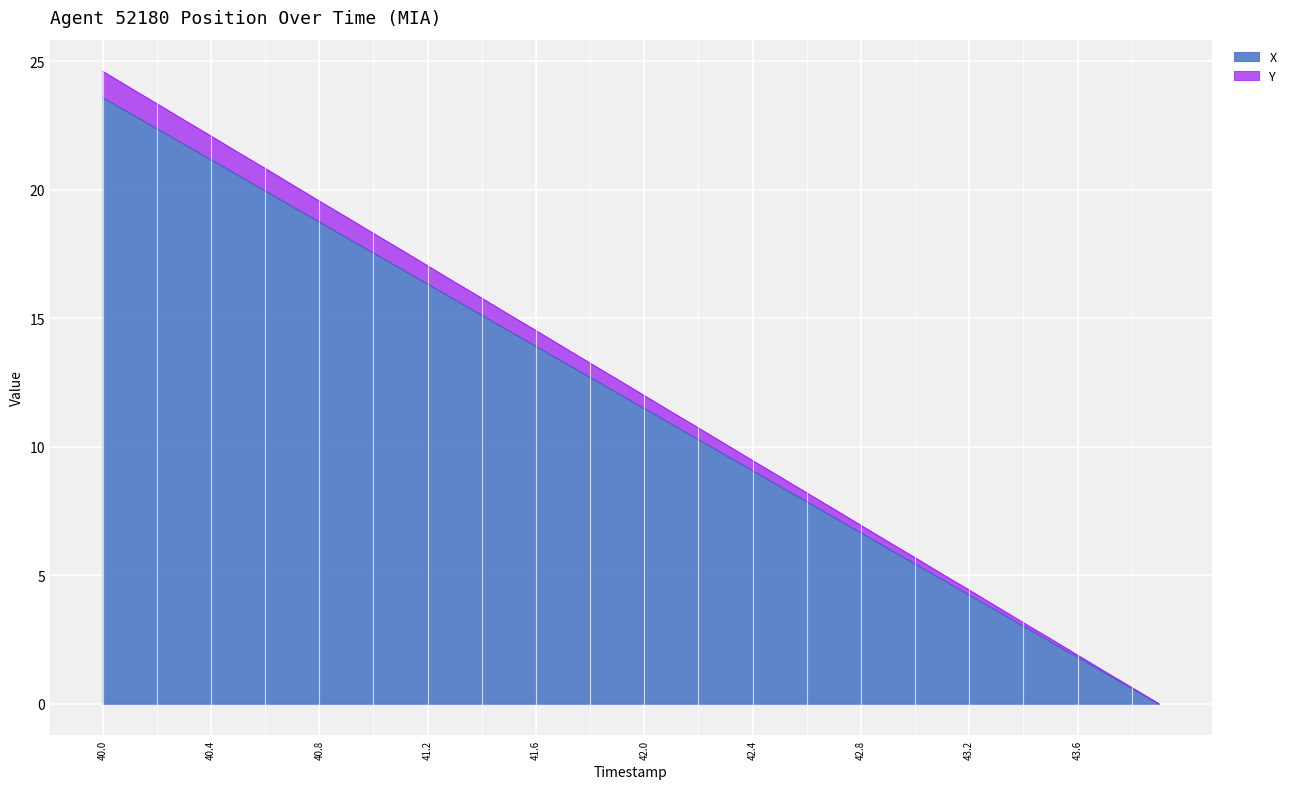

At which label does X reach its peak?

40.0